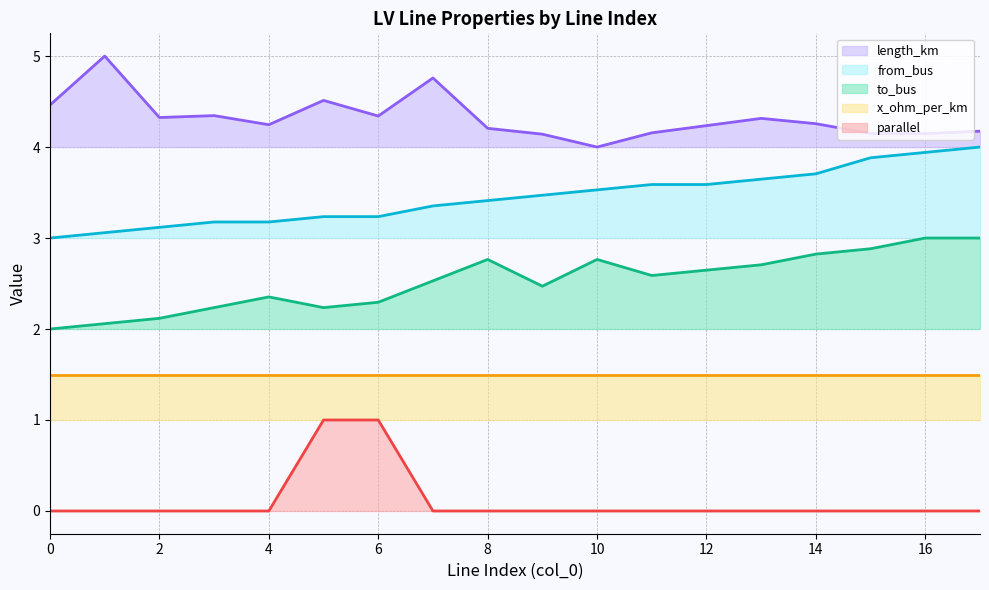

What is the difference between the second highest and minimum values in the to_bus series?

1.0